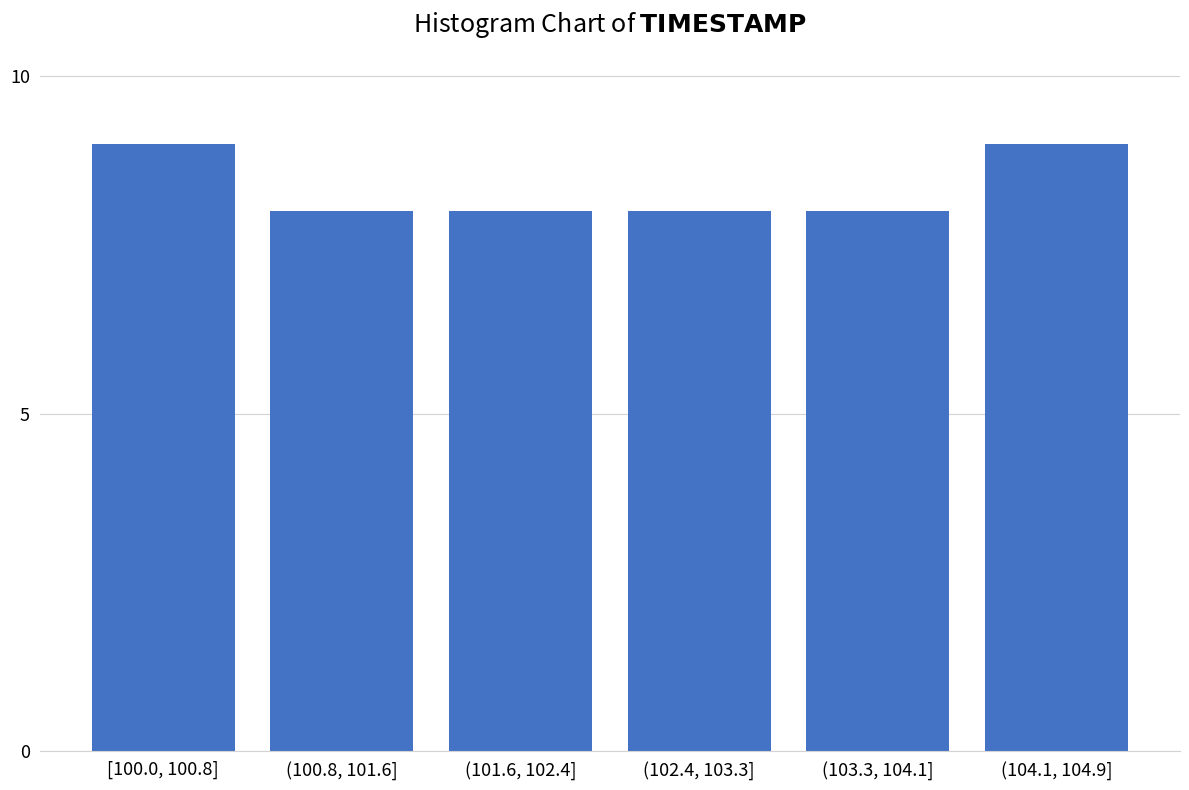

Reading right to left, what are all the values shown in this chart?

9	8	8	8	8	9